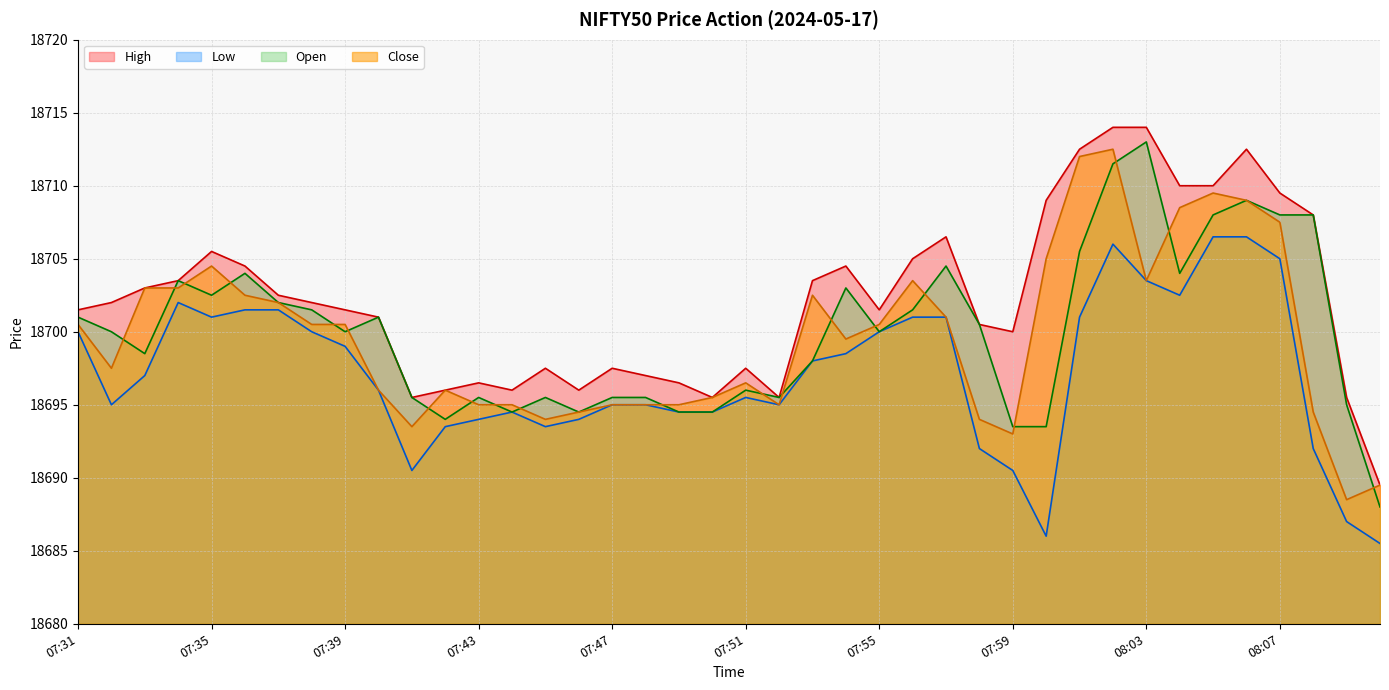

How many lines are shown in the chart?

4